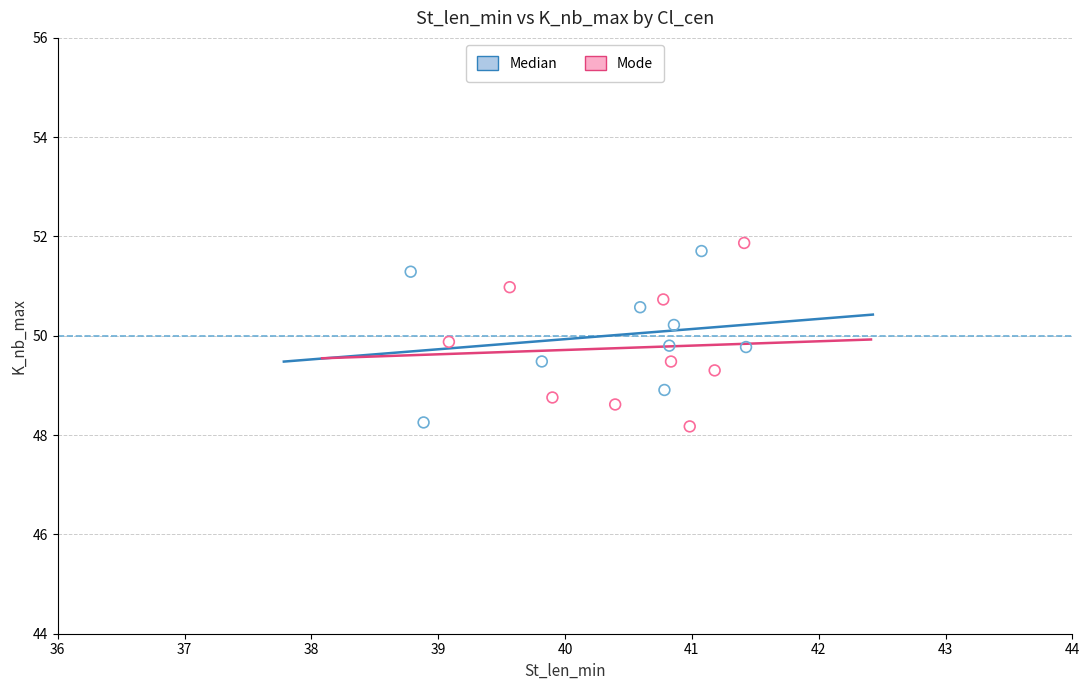

Which series contains the highest Y value?

Mode